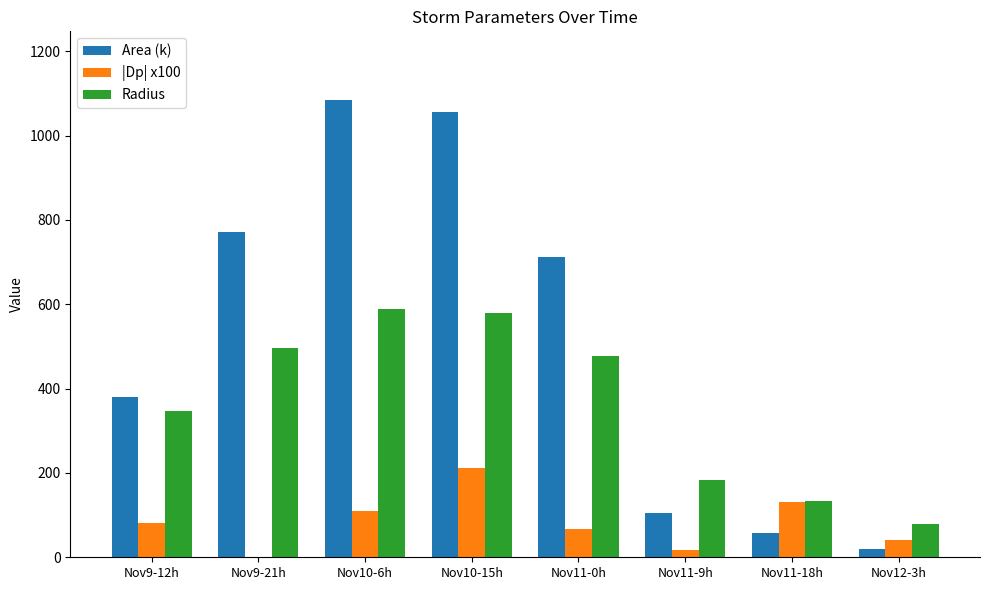

What is the maximum value for |Dp| x100?

212.7